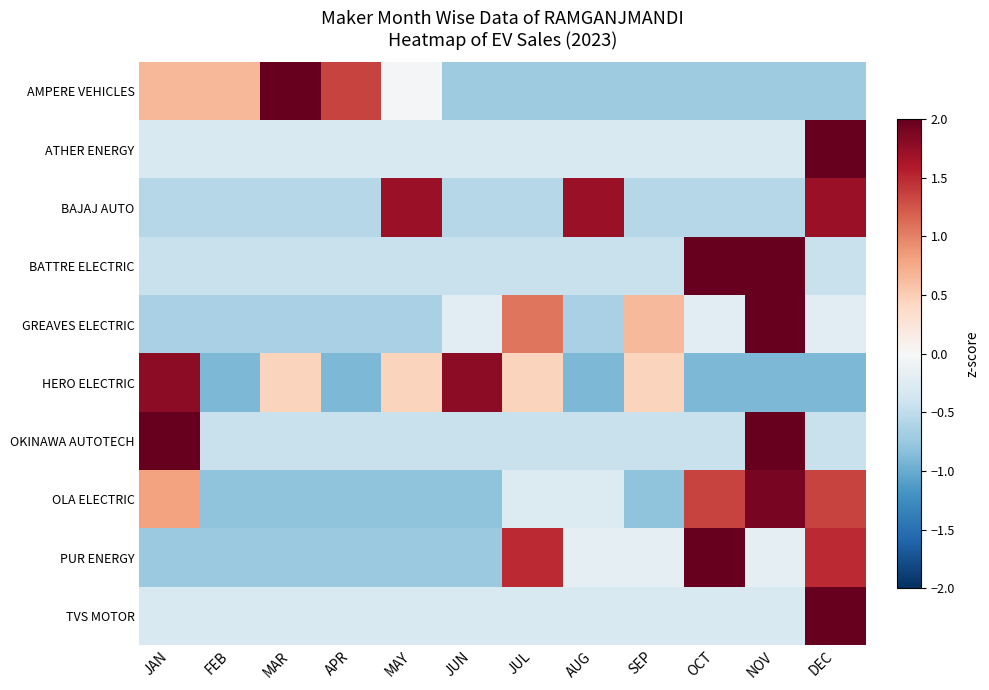

List the series in order of their peak value, lowest first.

BAJAJ AUTO, HERO ELECTRIC, OLA ELECTRIC, PUR ENERGY, OKINAWA AUTOTECH, BATTRE ELECTRIC, AMPERE VEHICLES, GREAVES ELECTRIC, ATHER ENERGY, TVS MOTOR